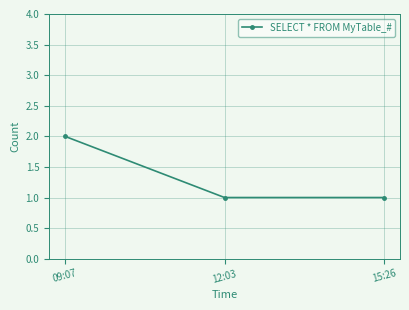

What is the ratio of the value at 15:26 to the value at 12:03?

1.0